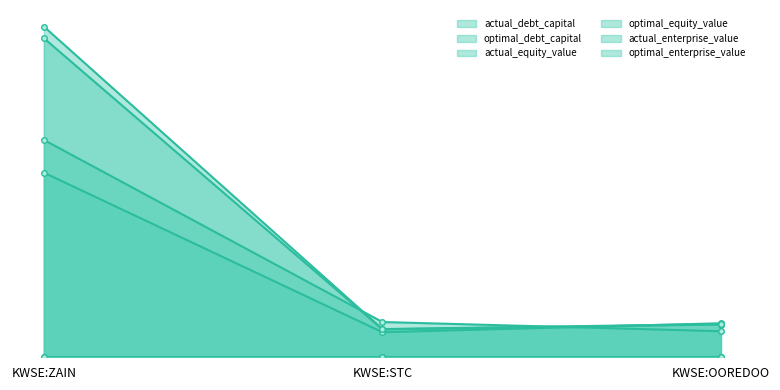

What is the sum of all actual_enterprise_value values?

15063.8